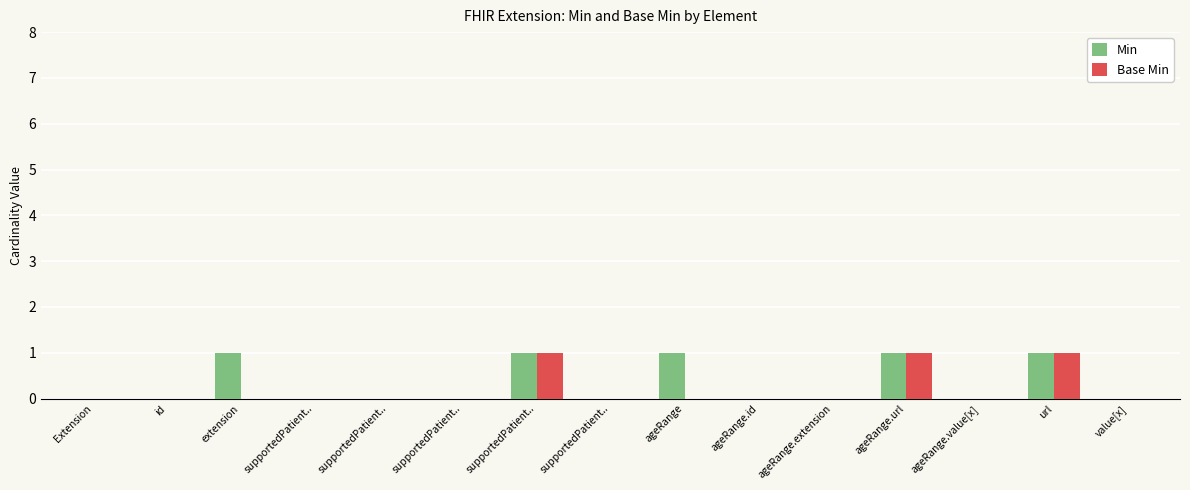

How many series are shown in this chart?

2